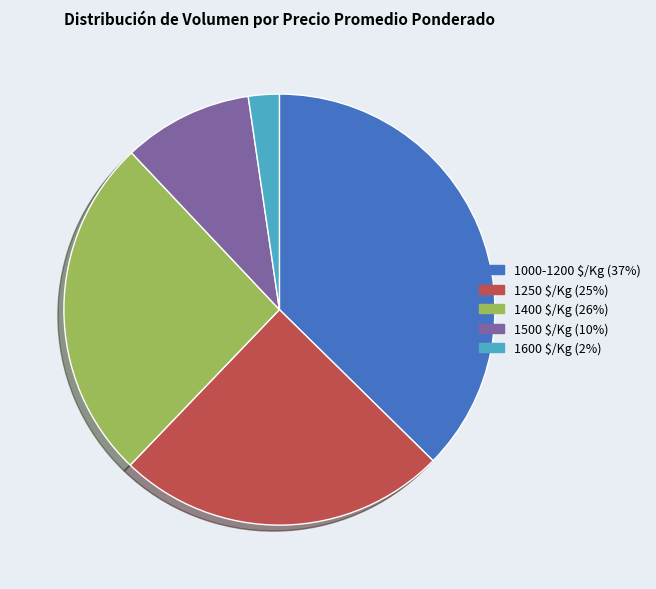

Does any single category account for the majority?

No